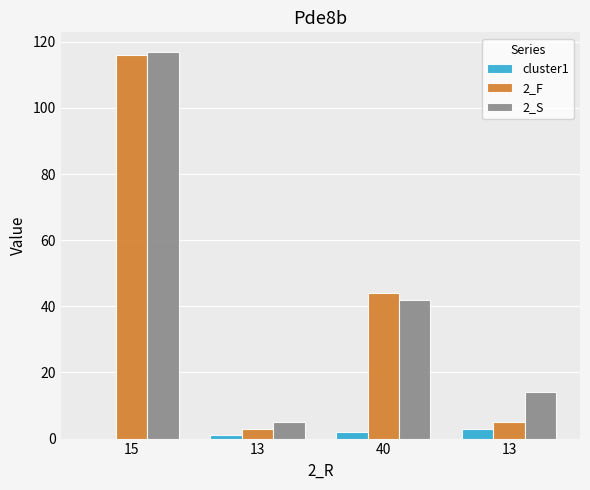

Are the bars grouped side by side (vs. stacked)?

Yes